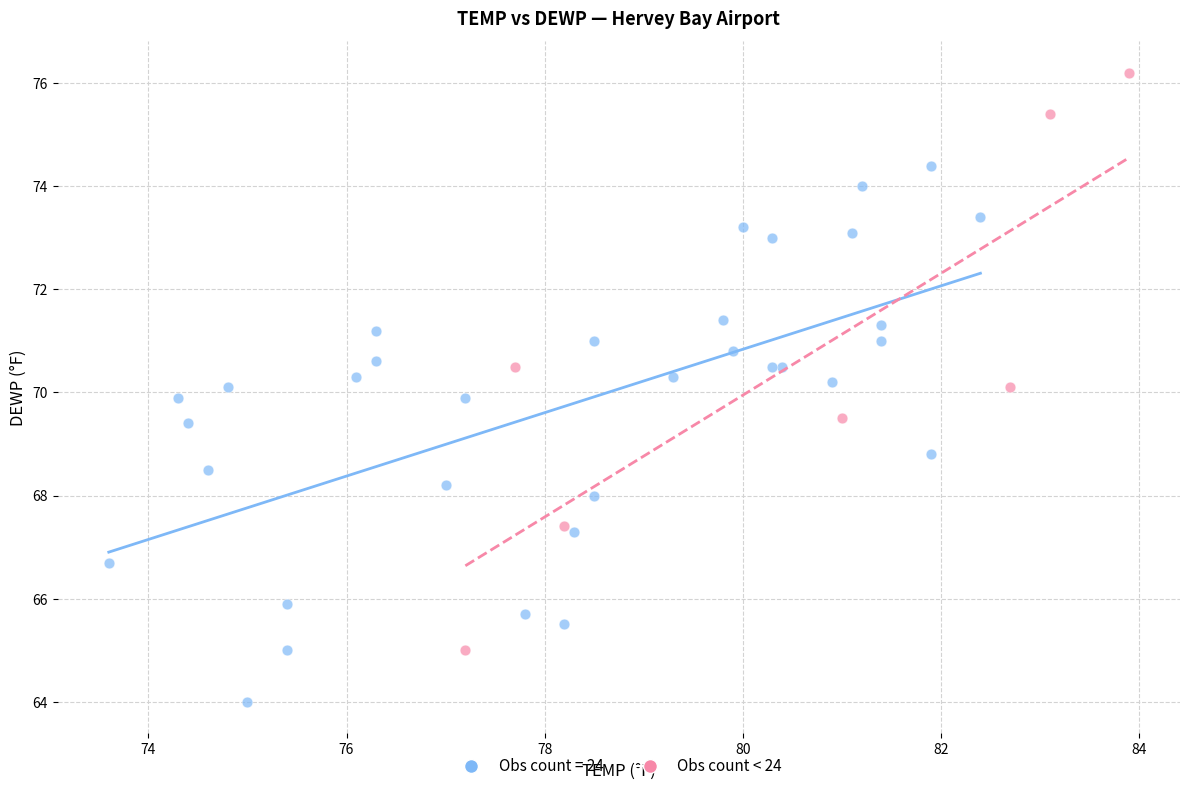

Which series has the largest Y range (max minus min)?

Obs count < 24